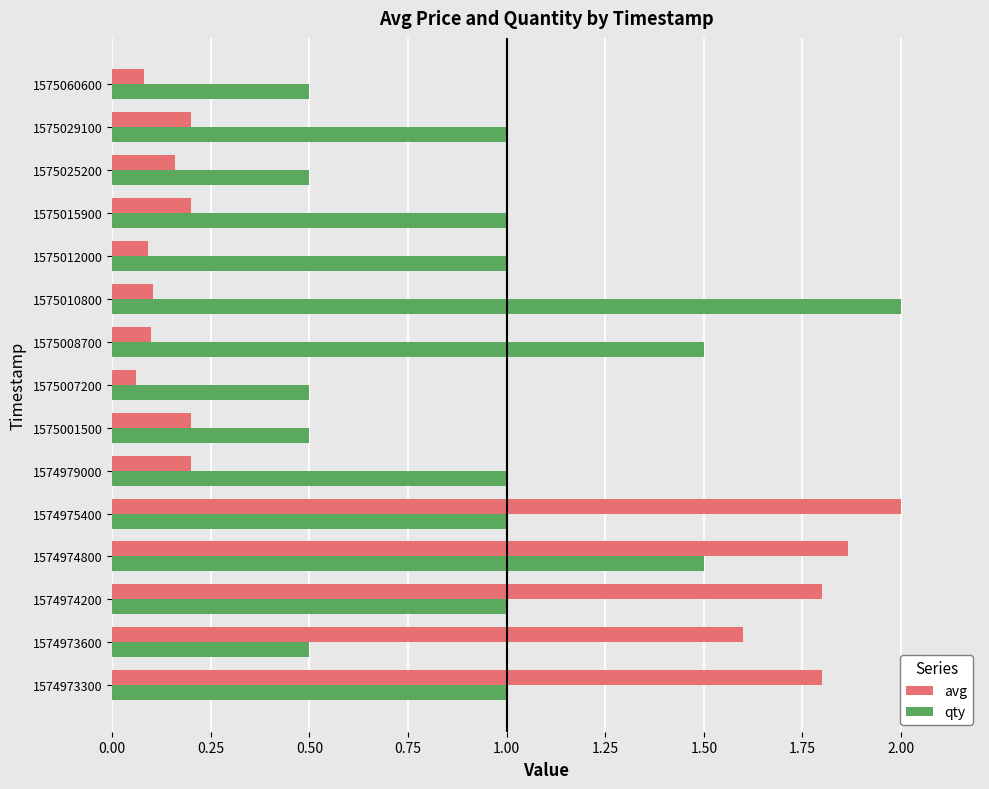

What are all the series names shown in the legend?

avg, qty